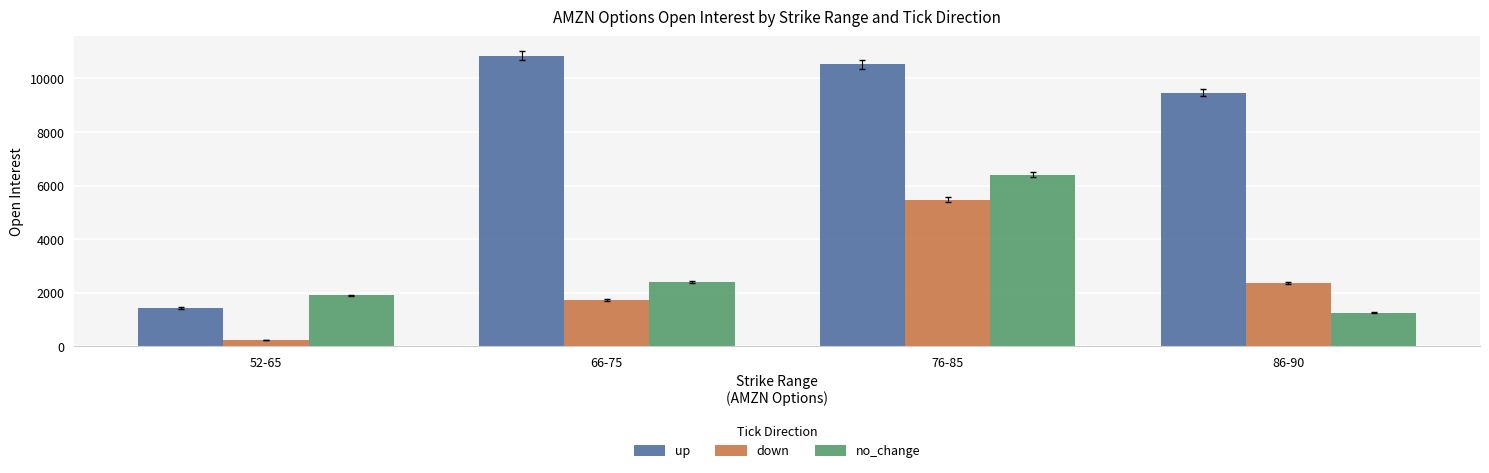

Reading left to right, transcribe all the data shown in this chart.

up: 1433	10856	10522	9471
down: 239	1727	5481	2354
no_change: 1901	2408	6404	1262